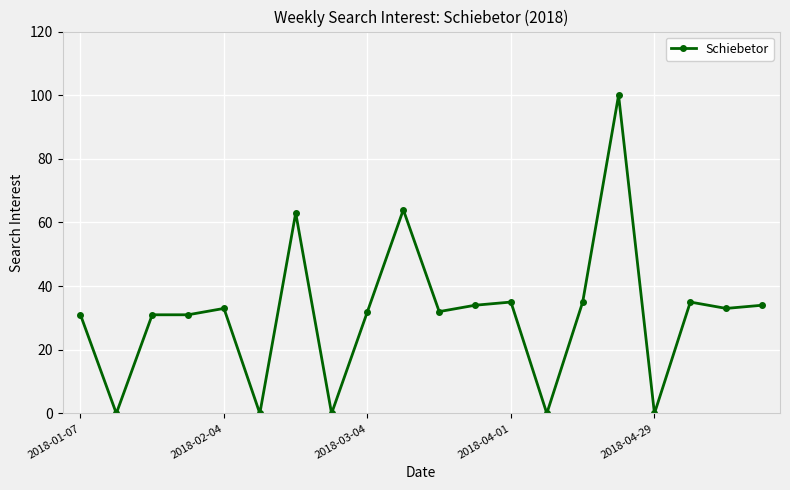

What is the difference between the maximum and second lowest values?

100